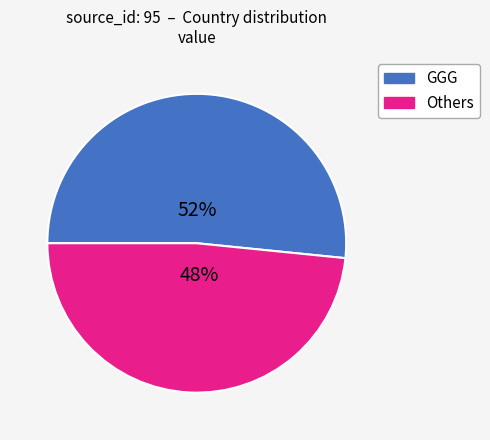

To the nearest percent, what is the average slice percentage?

50%